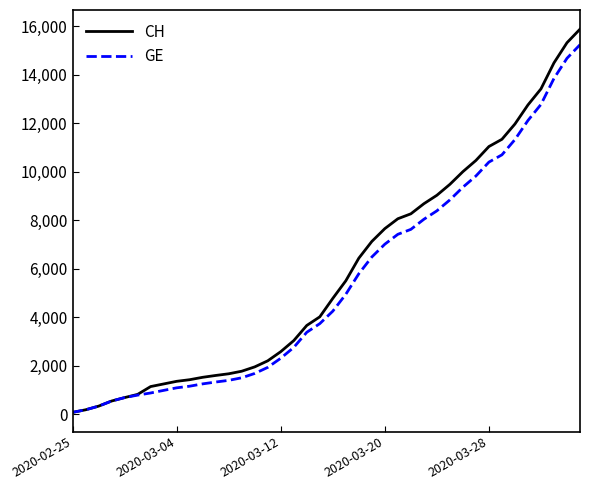

Which series has the widest spread of values?

CH